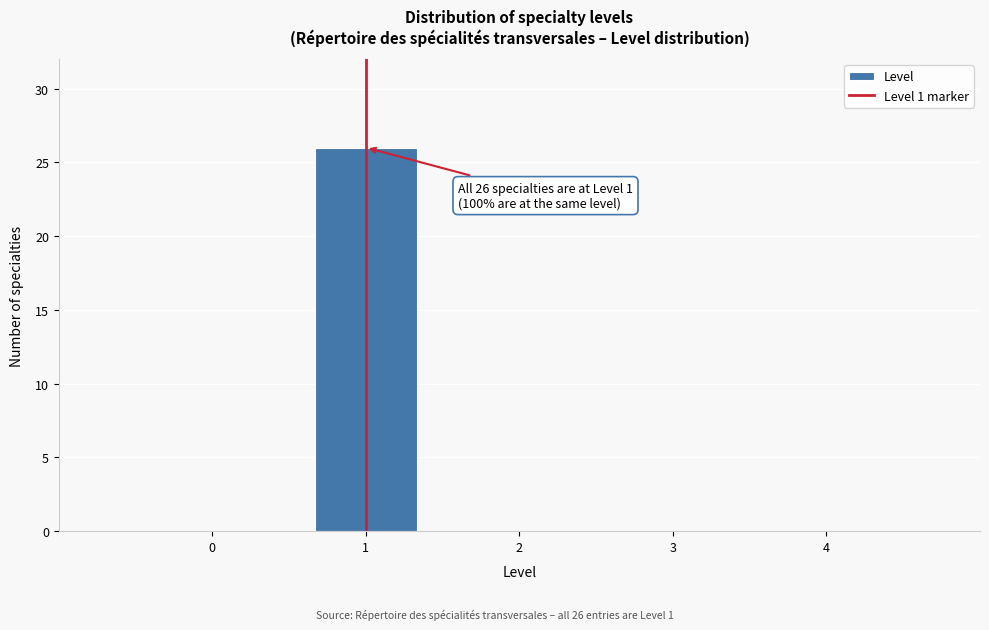

Reading left to right, what are all the values shown in this chart?

0=0	1=26	2=0